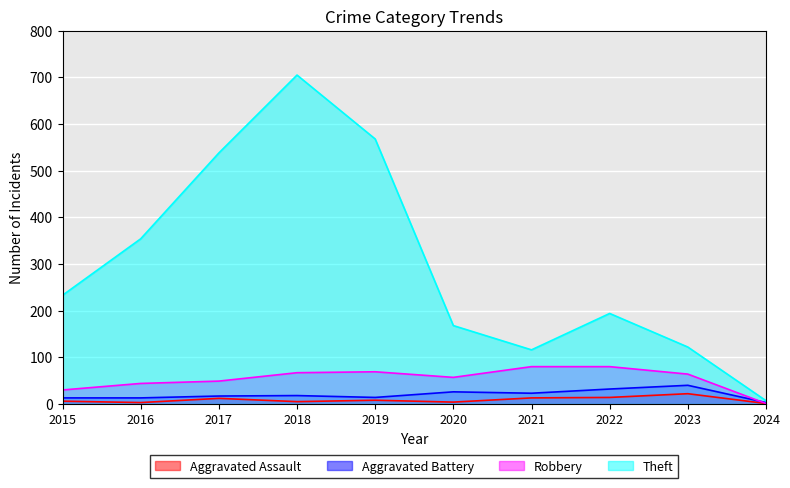

Is the value of Aggravated Battery at 2021 greater than the value of Robbery at 2022?

No